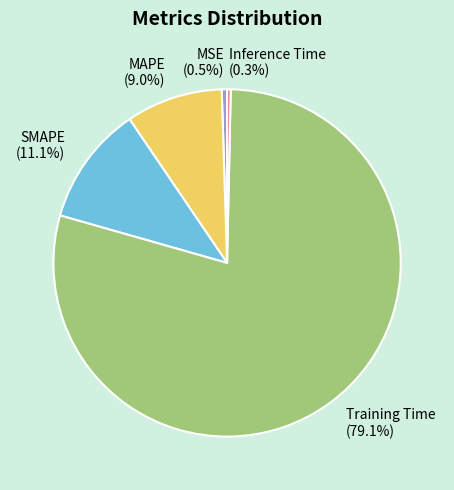

Which slice is the largest?

Training Time